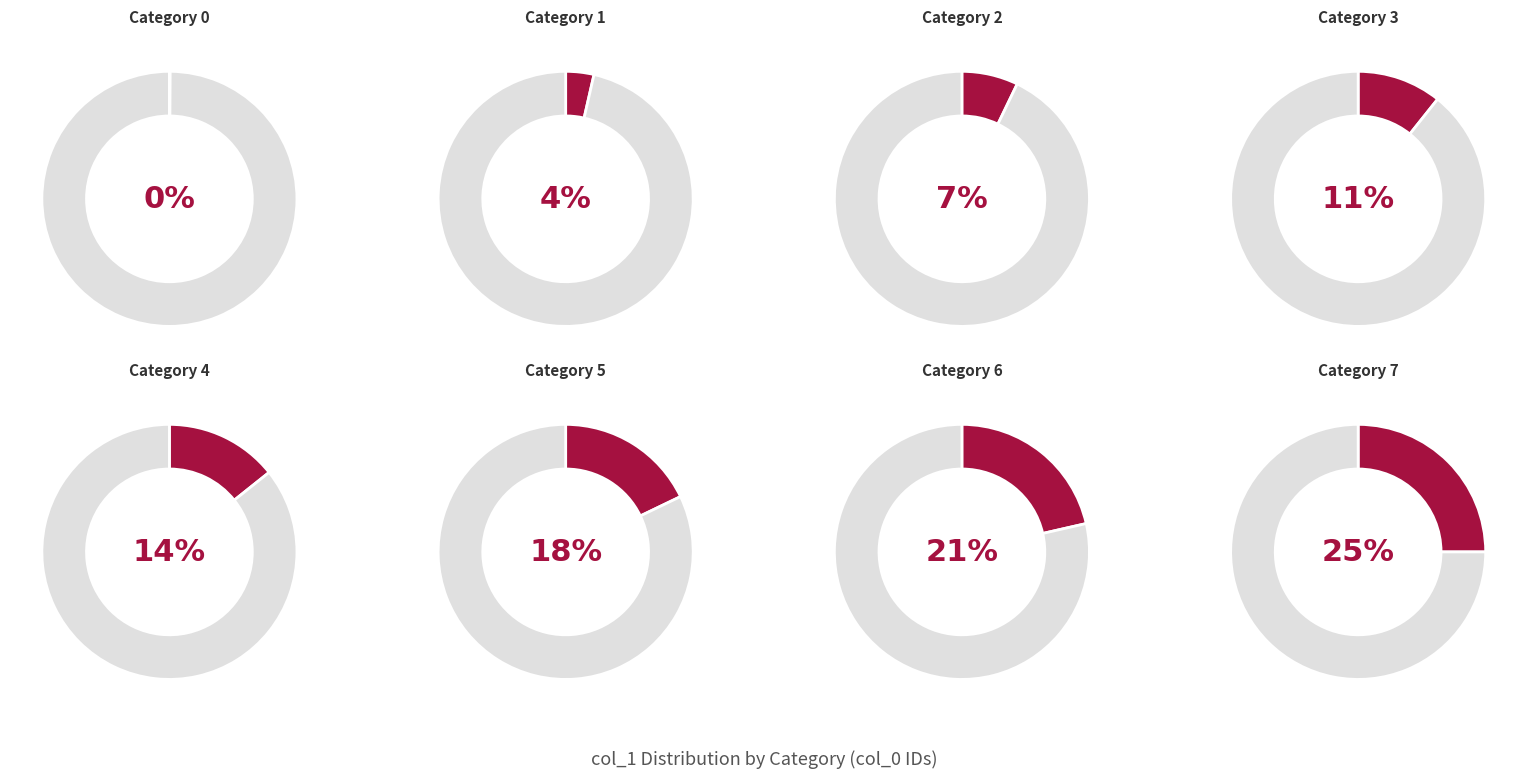

How many segments does this pie chart have?

8